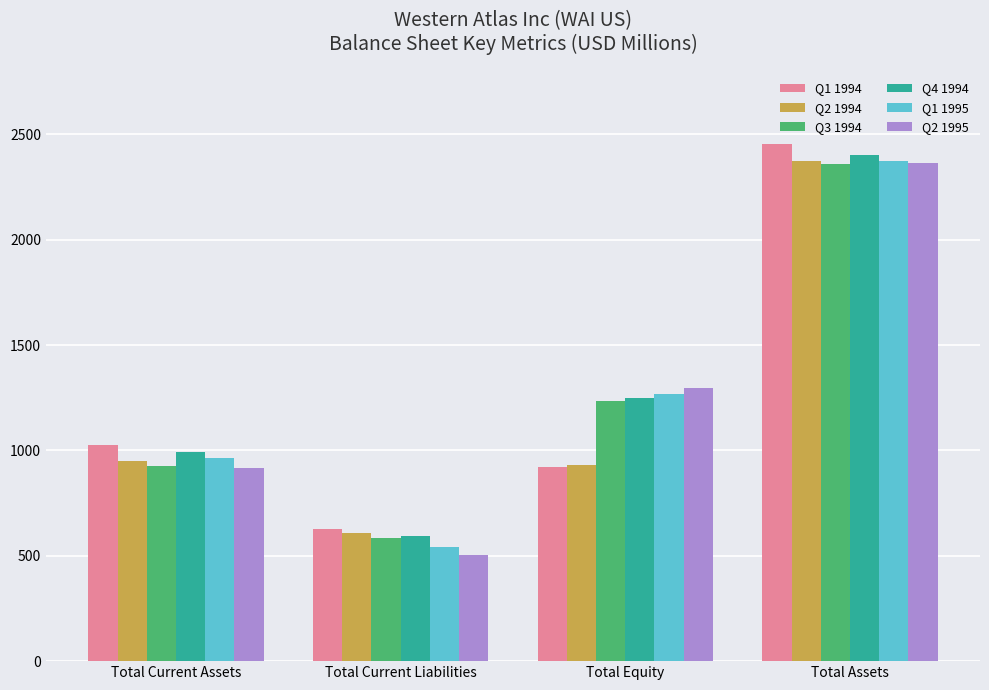

What is the average value of the Q3 1994 series?

1276.8